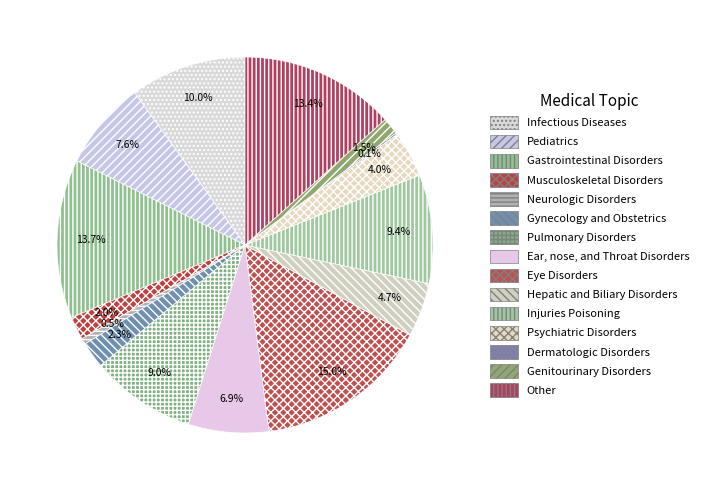

Is there a majority slice in this chart?

No